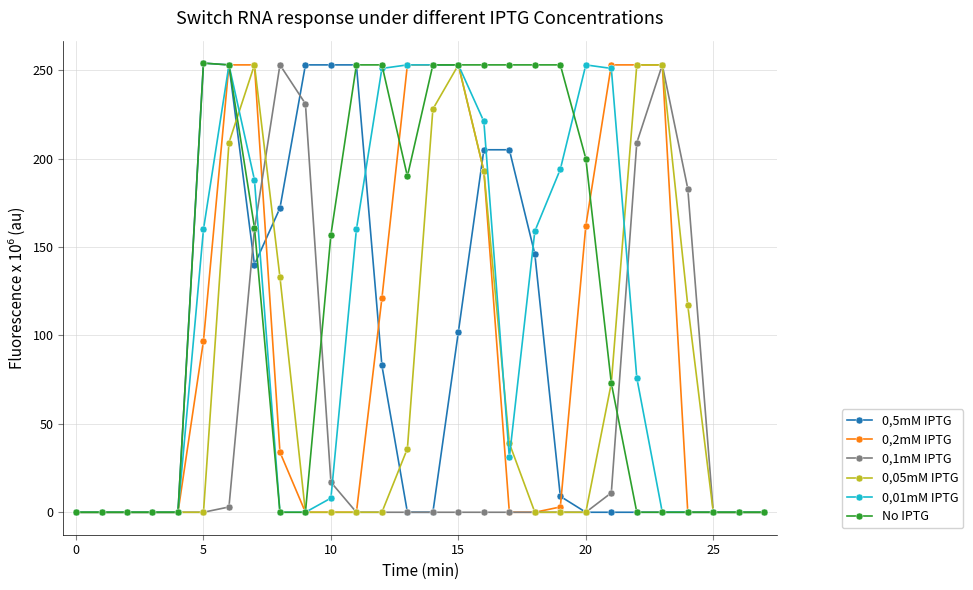

How many lines are shown in the chart?

6